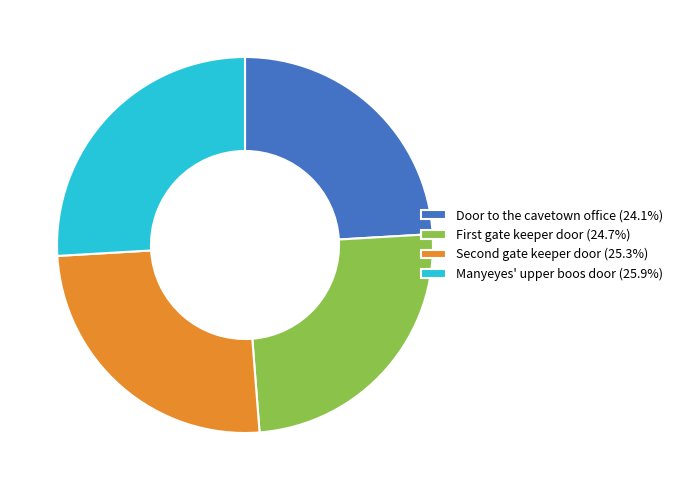

Which slice is the smallest?

Door to the cavetown office